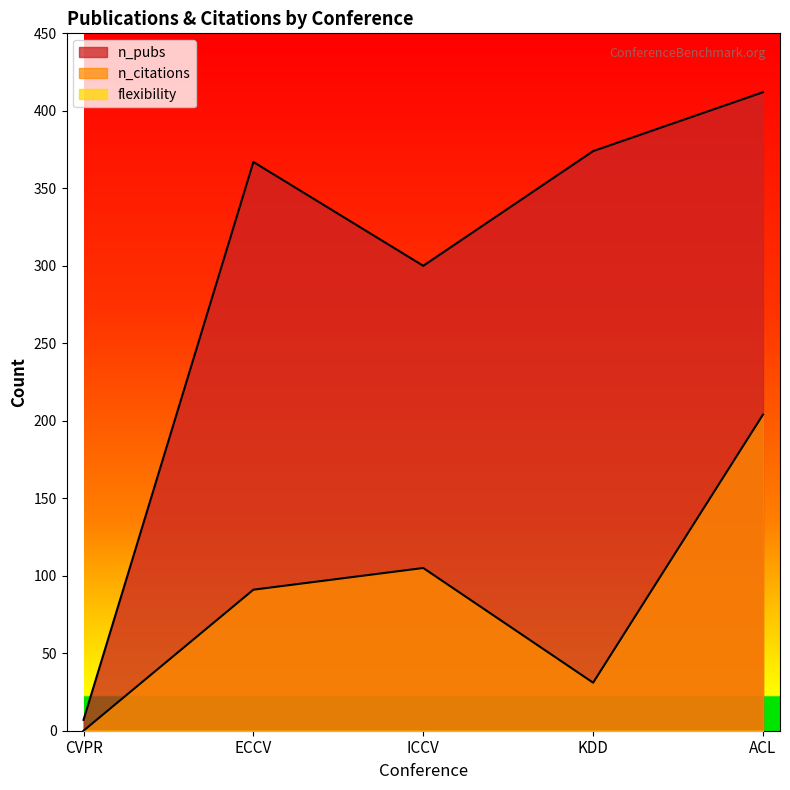

Between ICCV and KDD, which series saw the biggest shift?

n_pubs